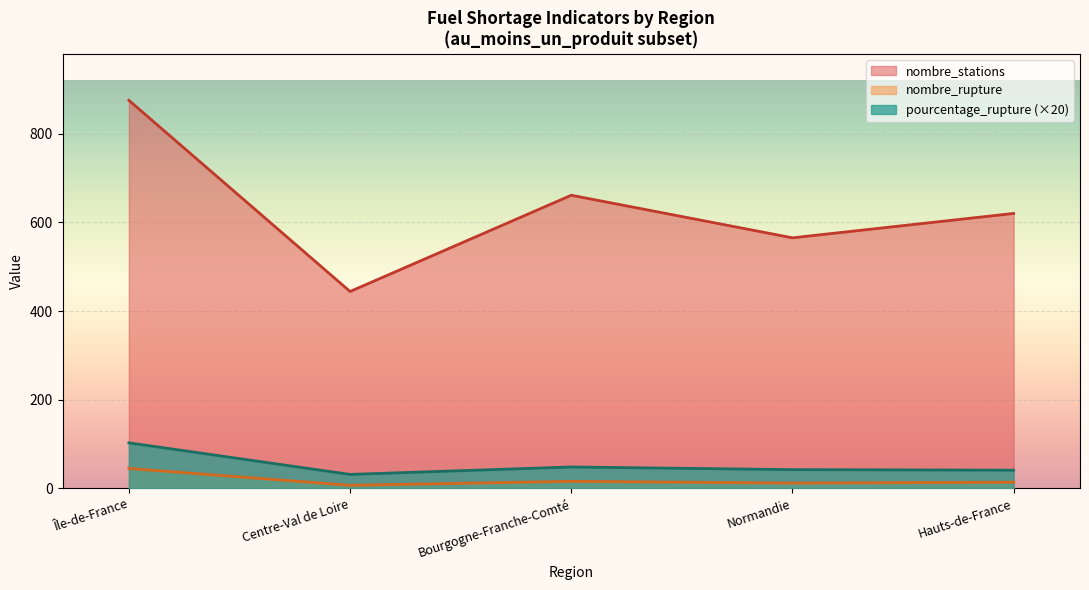

What is the difference between the maximum and minimum values in the pourcentage_rupture (×20) series?

71.2